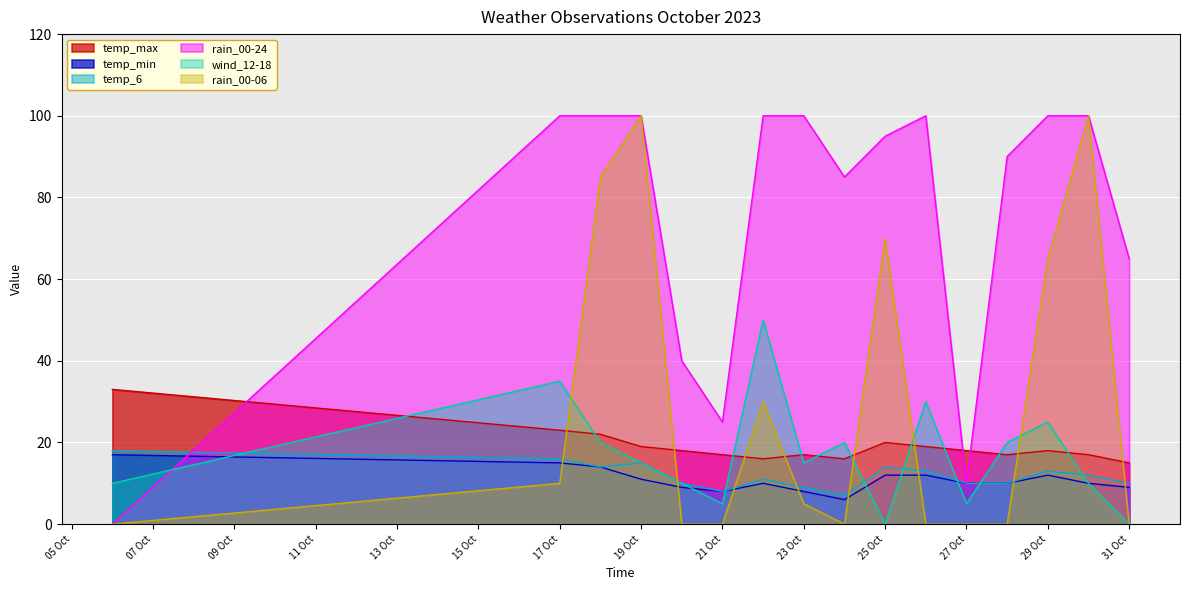

What is the maximum value shown in the chart?

100